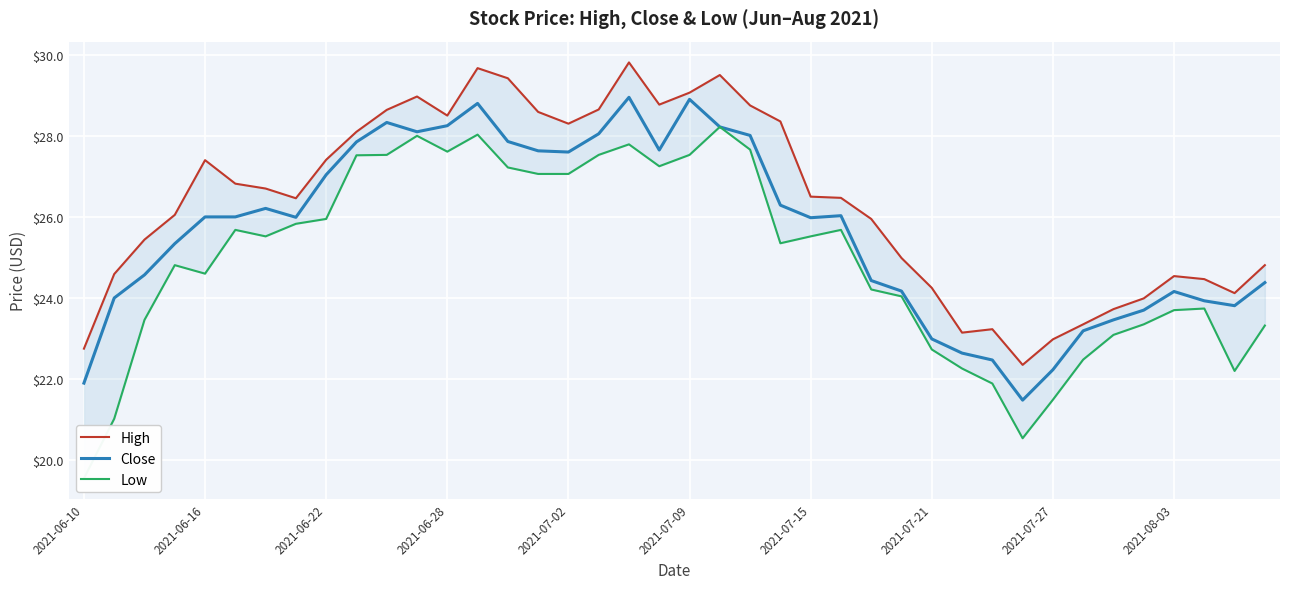

What is the maximum value for Close?

29.0